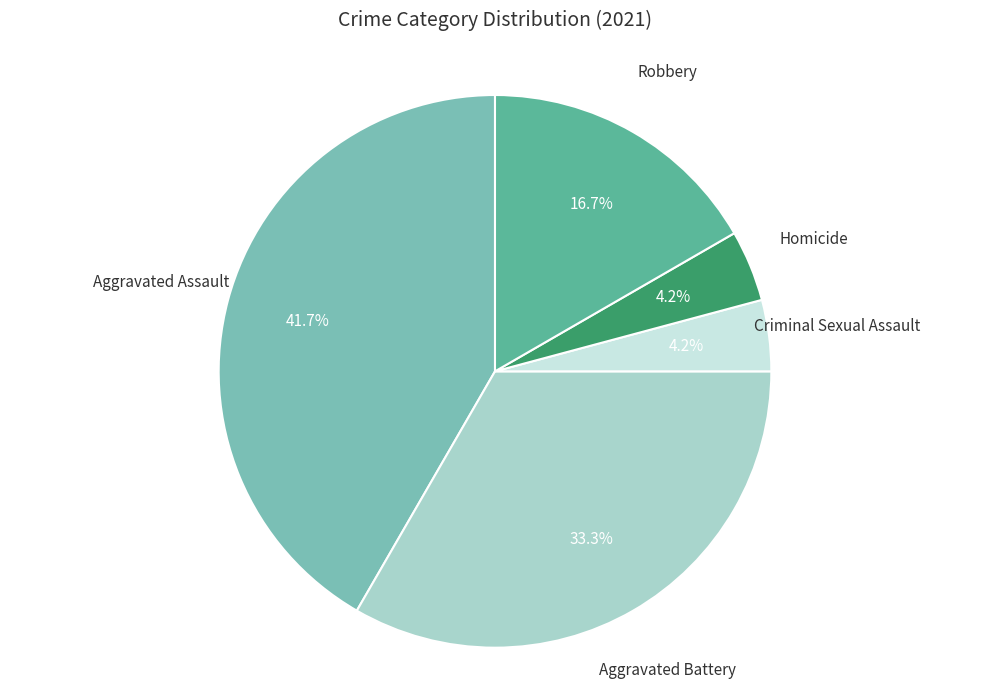

Does any single category account for the majority?

No